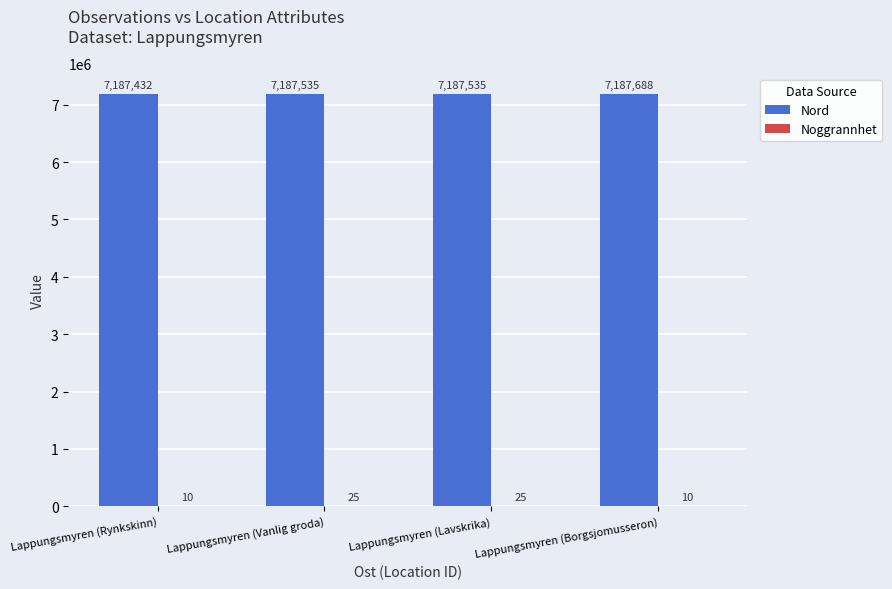

Does the chart contain stacked bars?

No